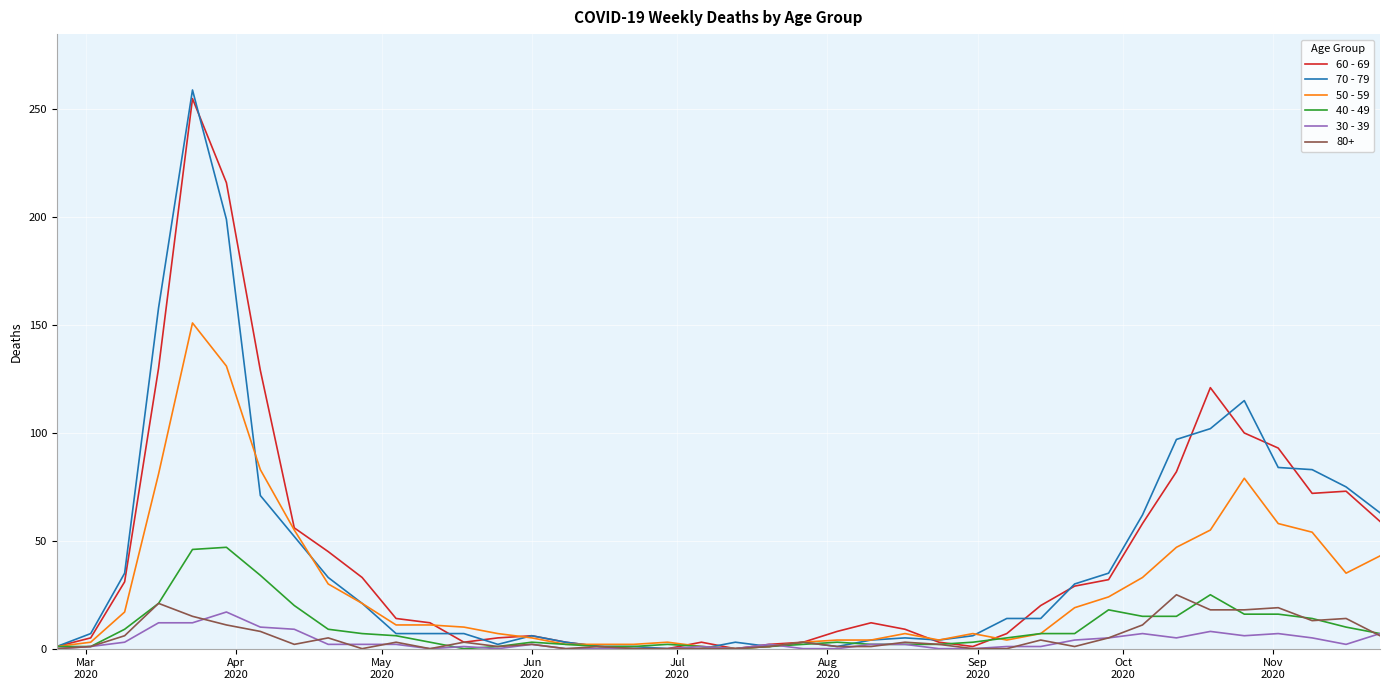

What is the sum of all 70 - 79 values?

1671